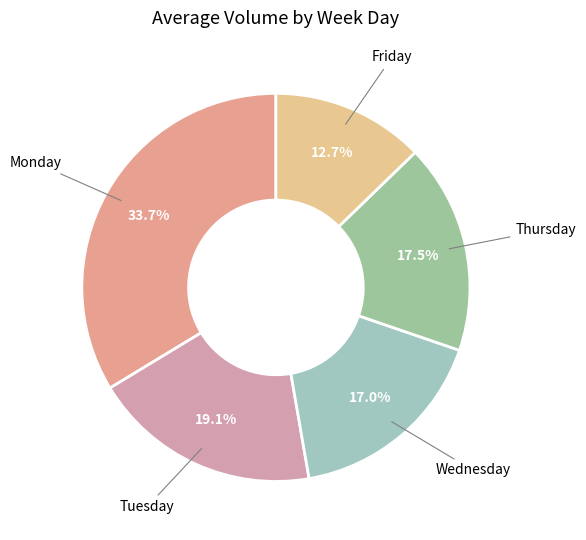

How many slices are in this pie chart?

5